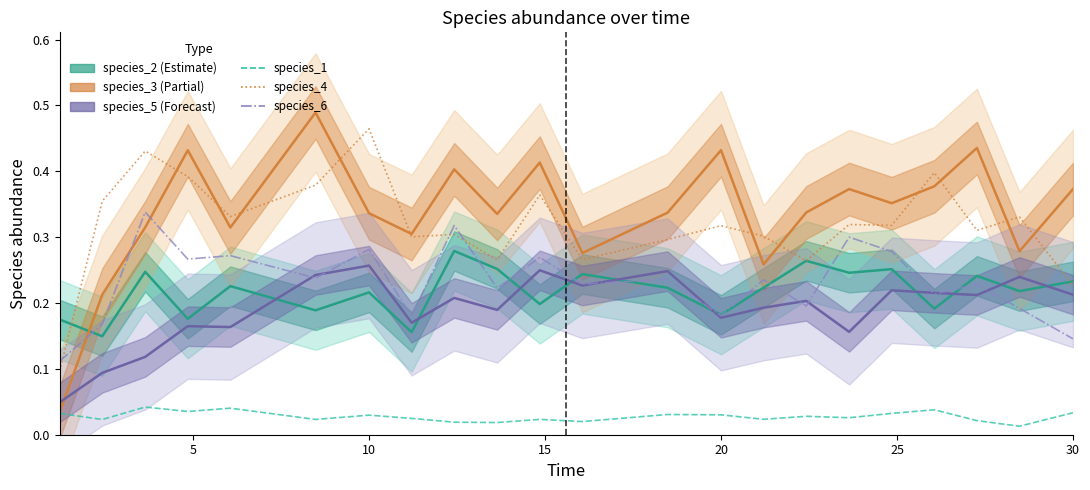

Is the value of species_4 at 7 greater than the value of species_5 at 12?

Yes